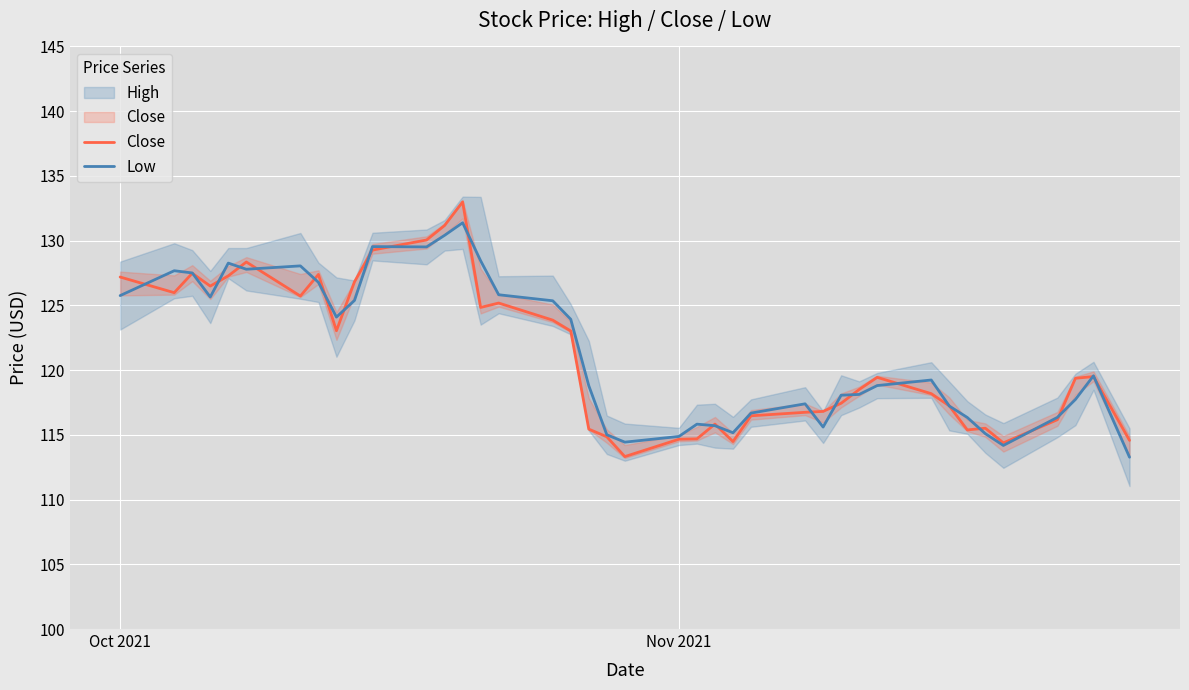

Which series ends up on top after the final intersection of Low and Close?

Close